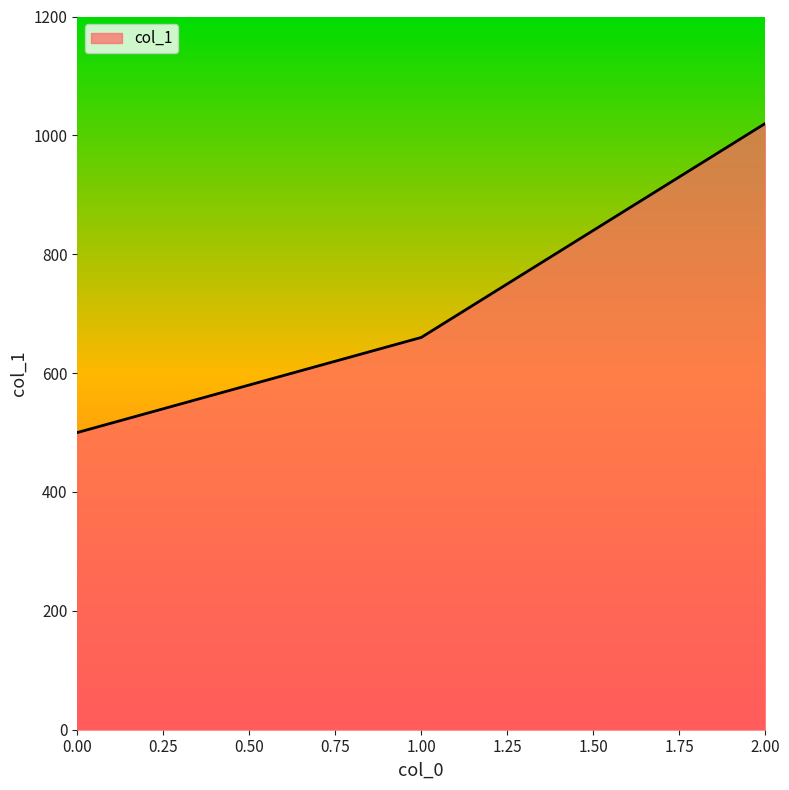

The value at 0.00 is 500. True or false?

True